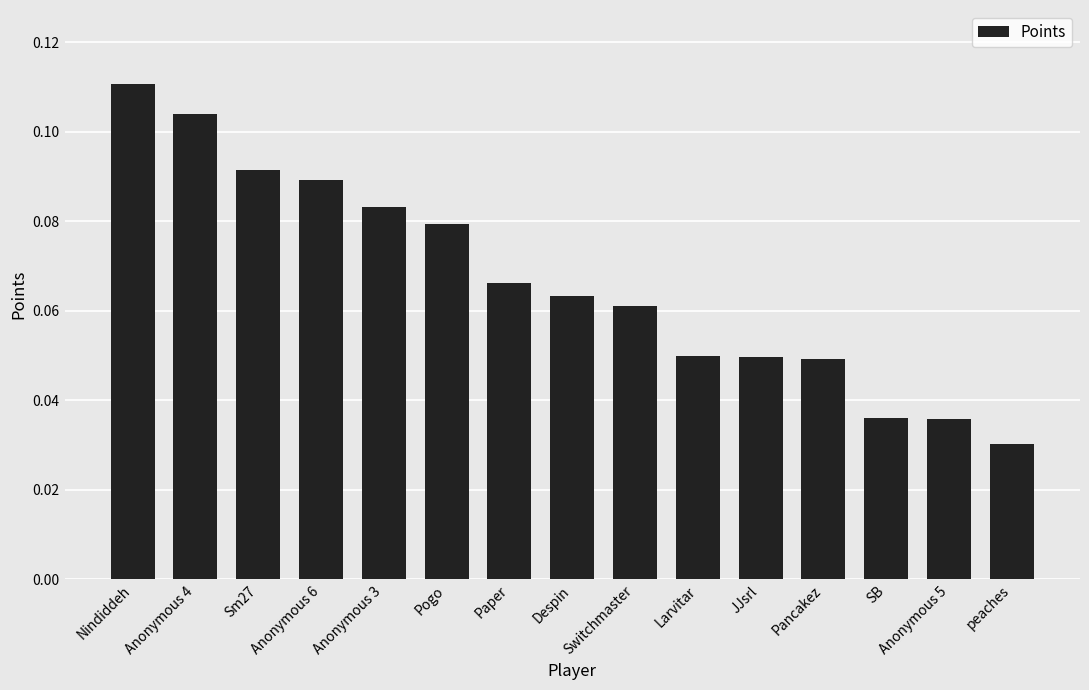

Is it true that the value at Larvitar is 0.0?

False